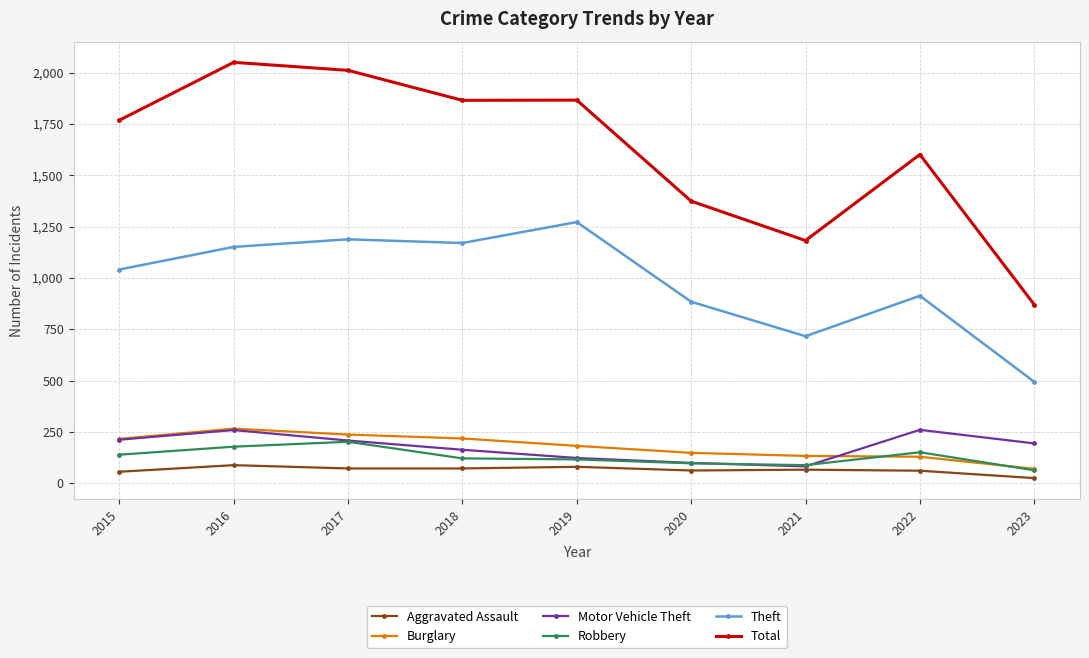

What is the difference between the Motor Vehicle Theft values at 2016 and 2015?

47